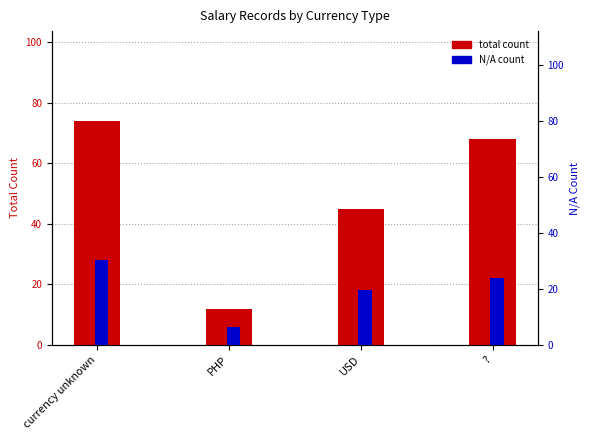

Which has a higher value, currency unknown or ??

currency unknown